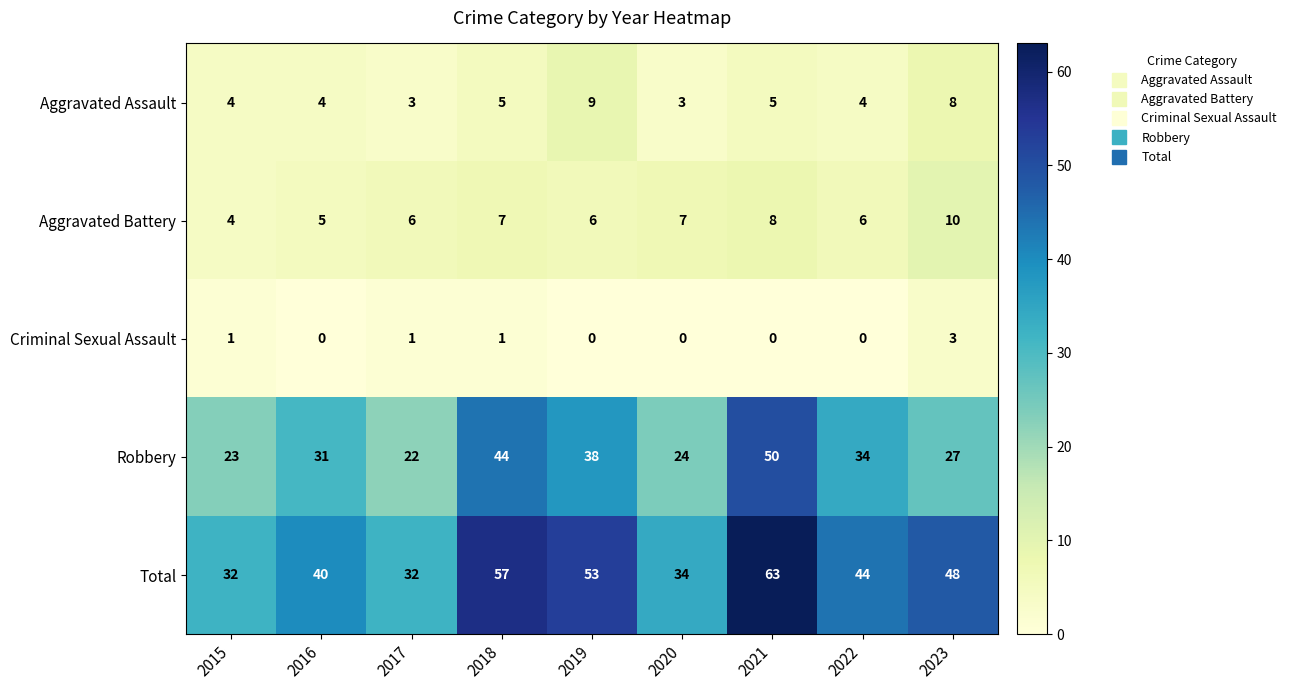

Which series changed the most between 2015 and 2018?

Total